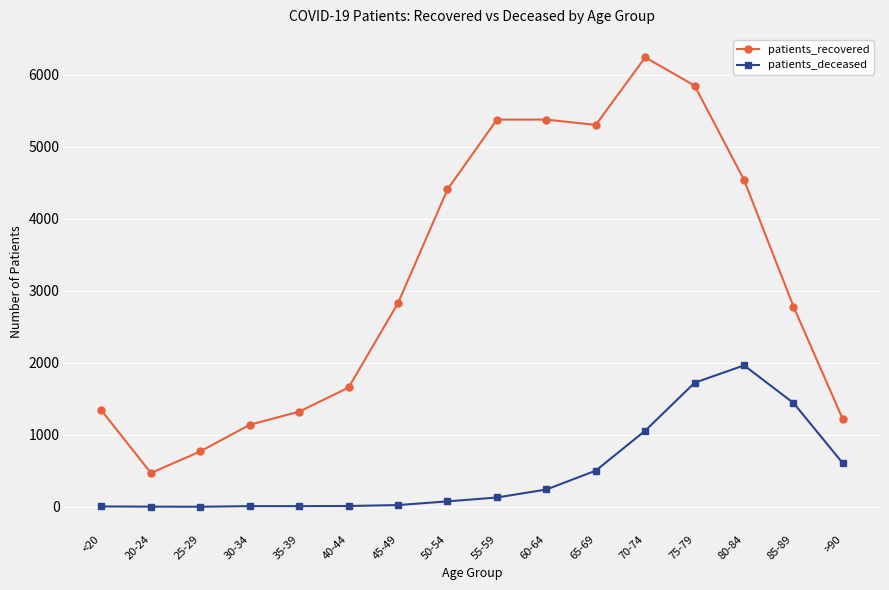

What is the difference between the maximum and minimum values in the patients_deceased series?

1962